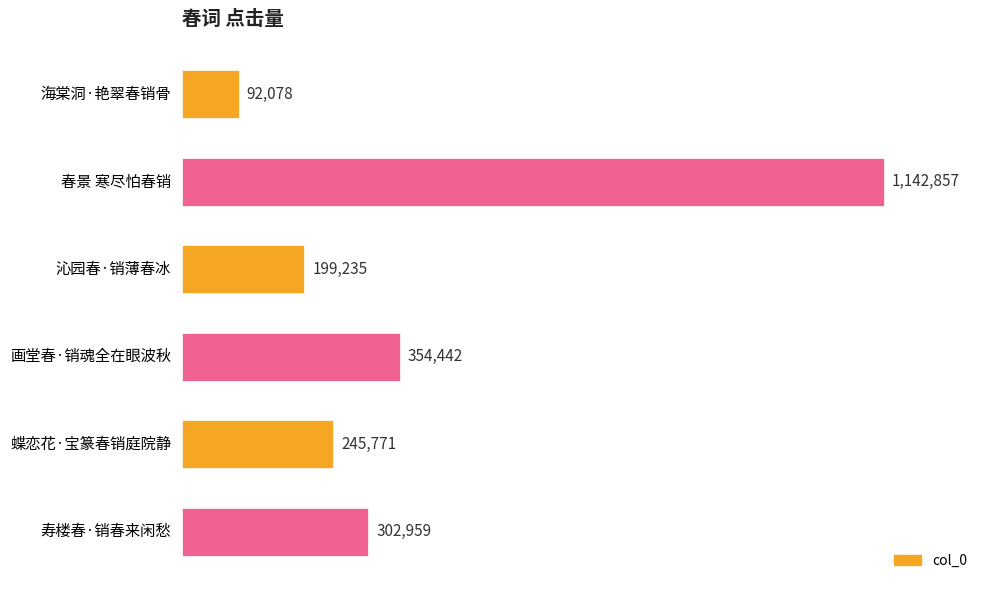

Does the chart contain any negative values?

No